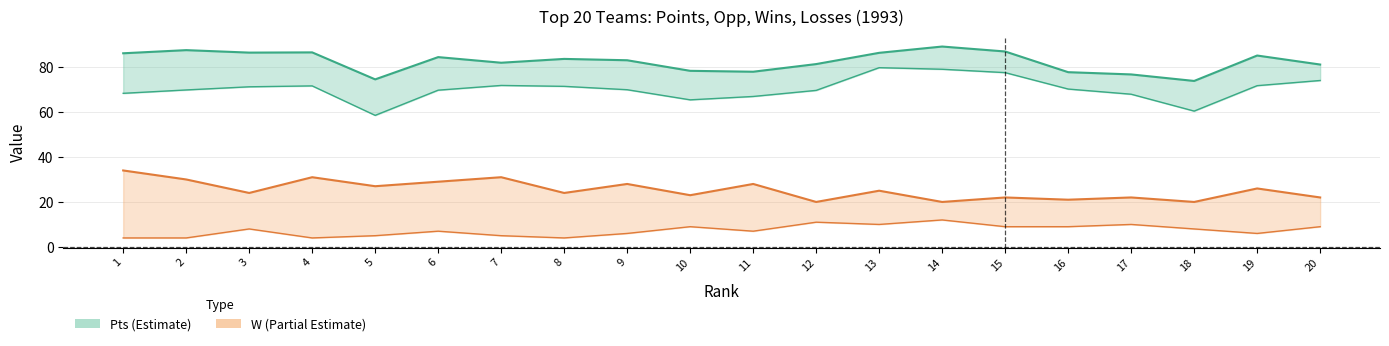

Which category has the highest value in the L series?

14